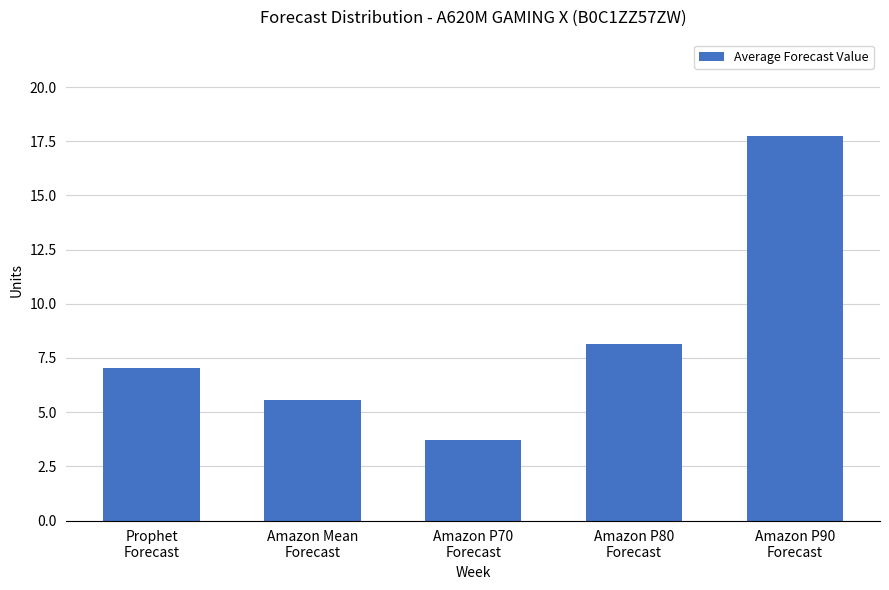

Where is the data nearest to the value 10?

Amazon P80
Forecast